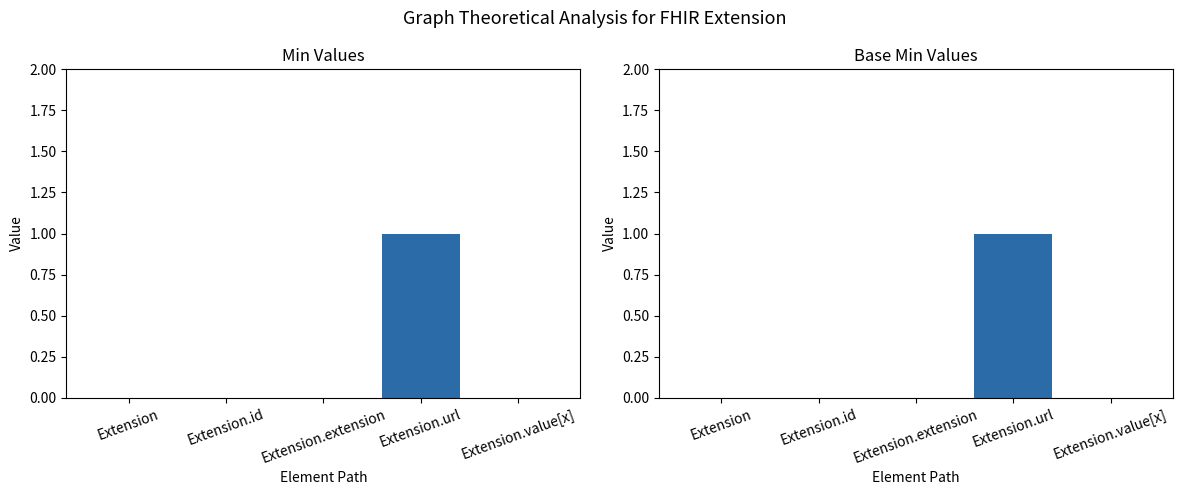

At which category does the chart reach its peak across all series?

Extension.url